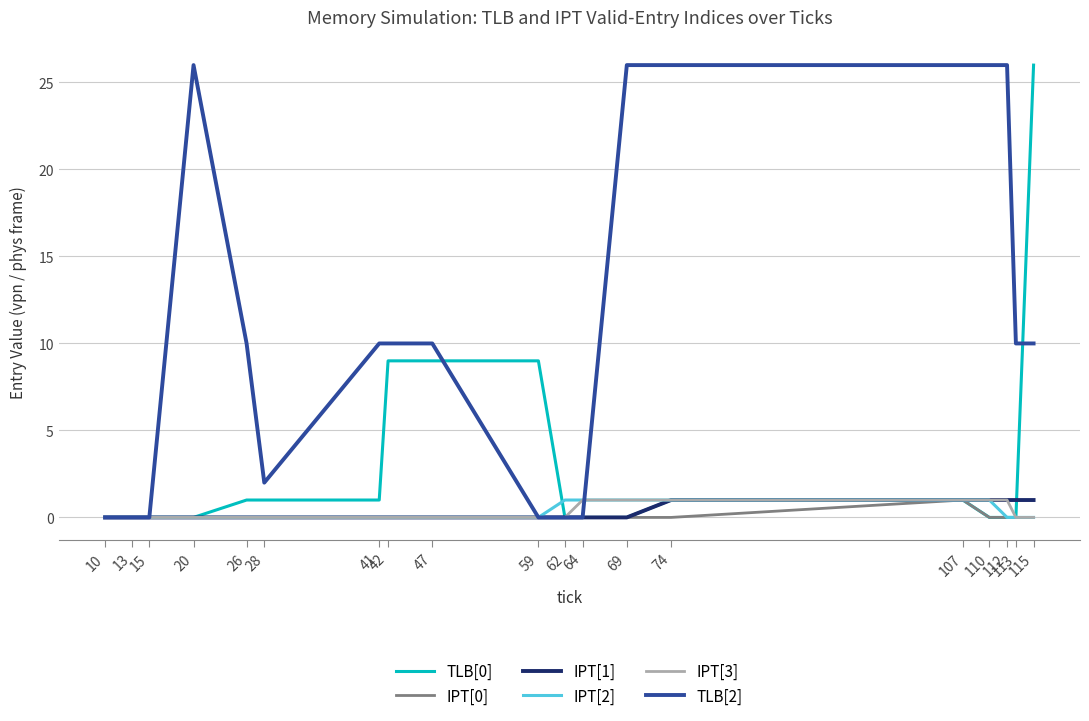

What is the highest value of the TLB[2] series?

26